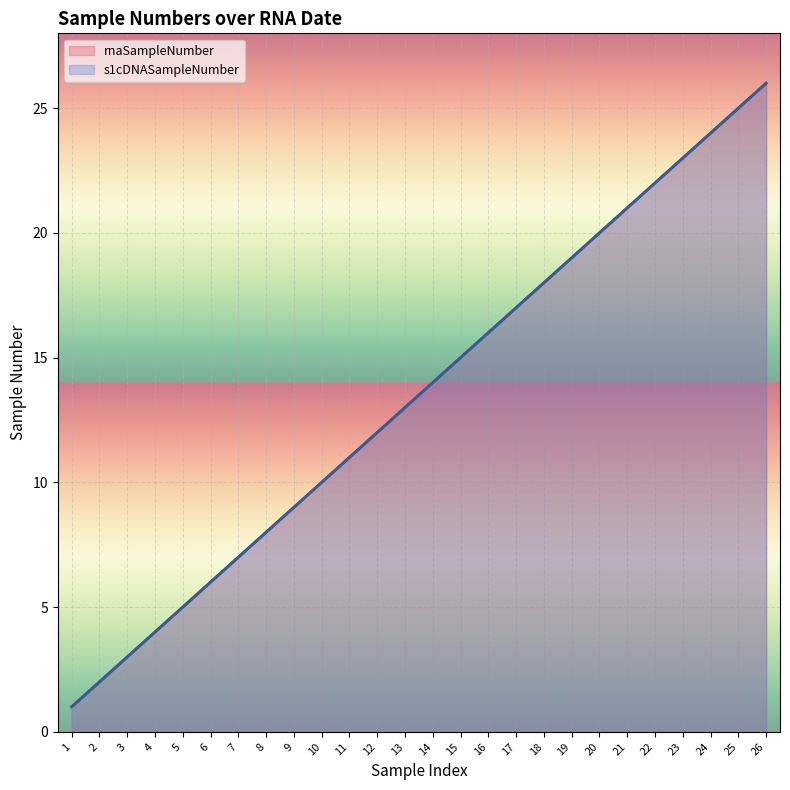

Which label corresponds to the smallest value in the chart?

1